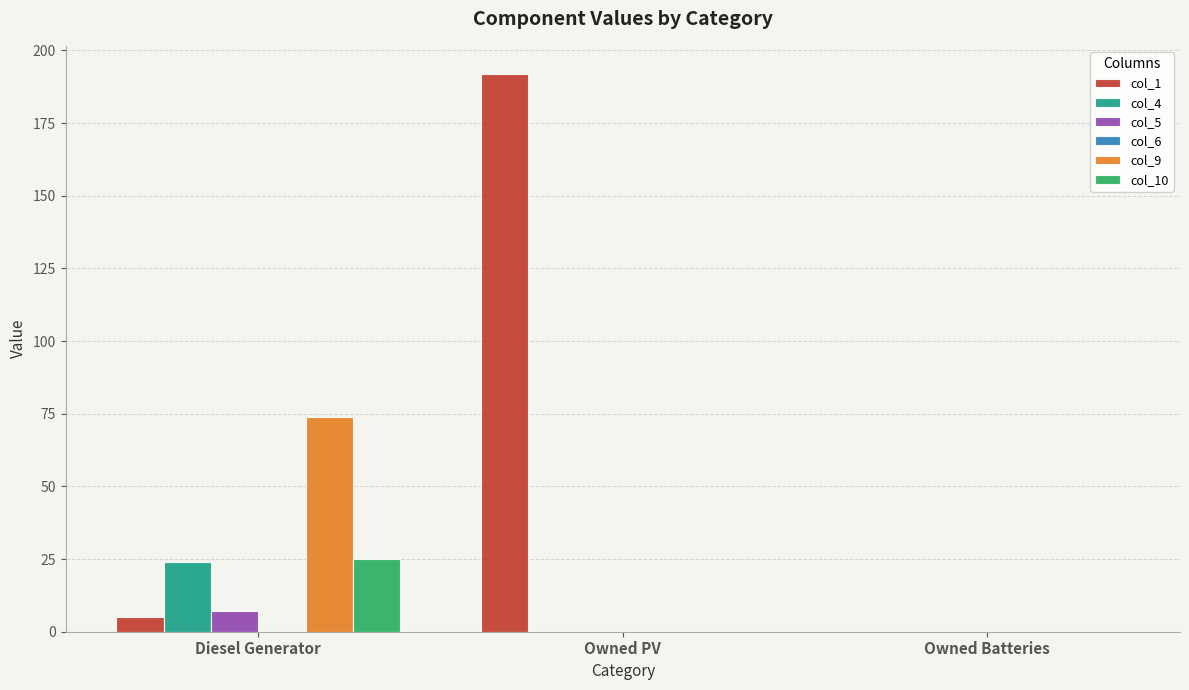

How many groups of bars are there?

3